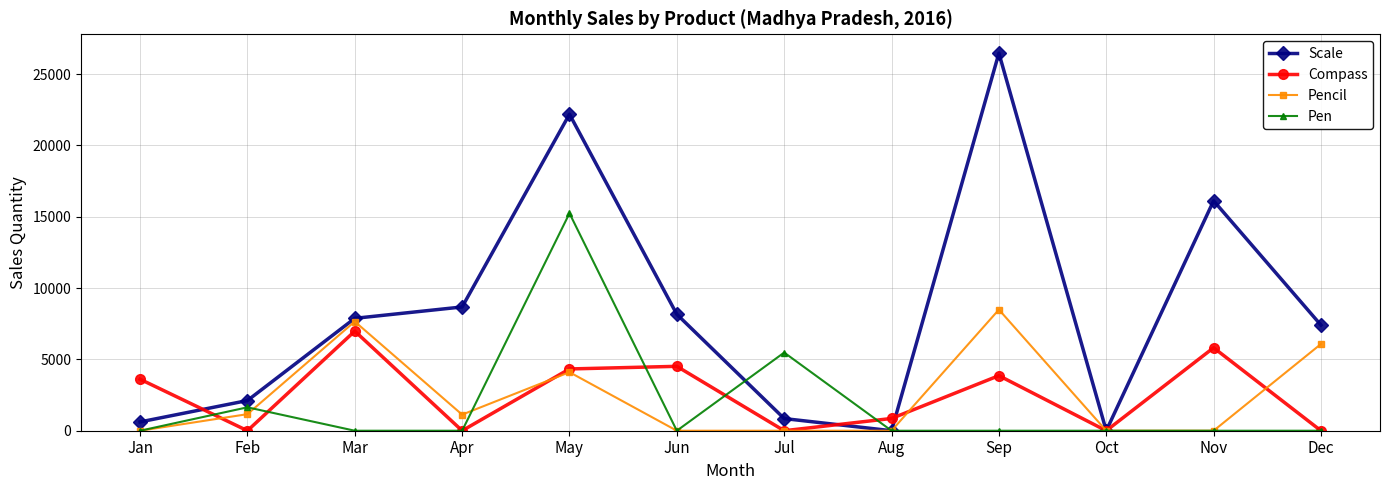

What is the sum of all Pen values?

22363